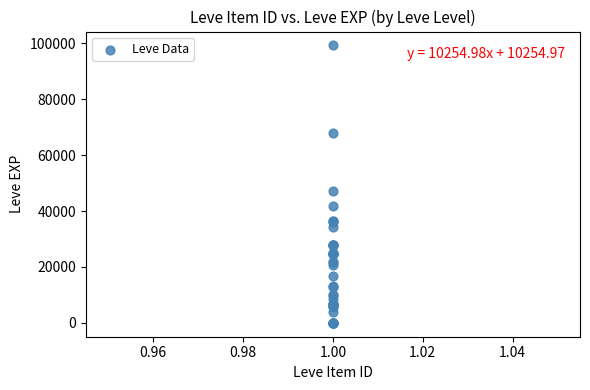

What Y value in the scatter plot is closest to 49610?

47200